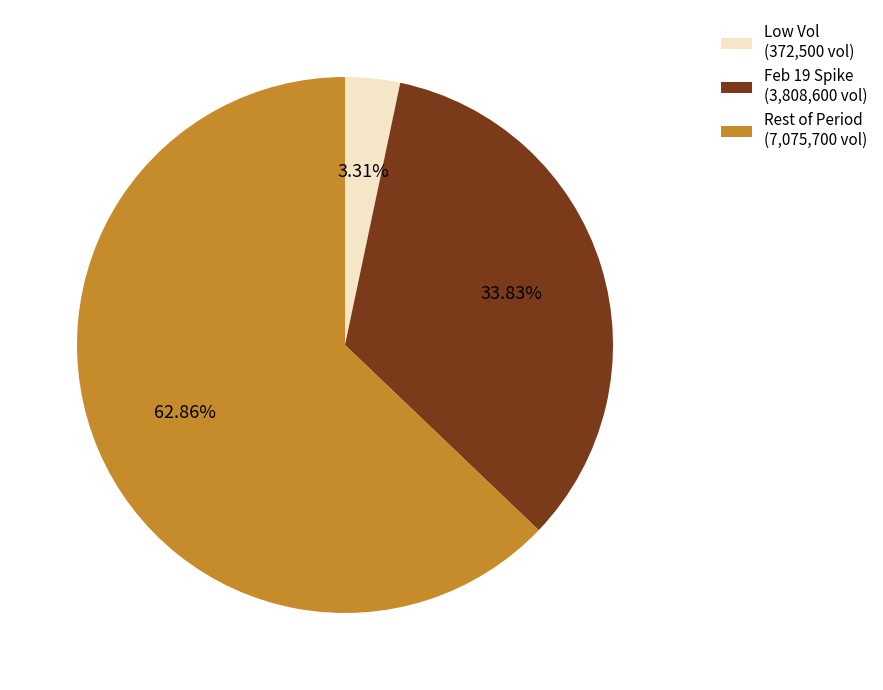

Approximately how many times larger is the value at Rest of Period (7,075,700 vol) compared to Low Vol (372,500 vol)?

19.0